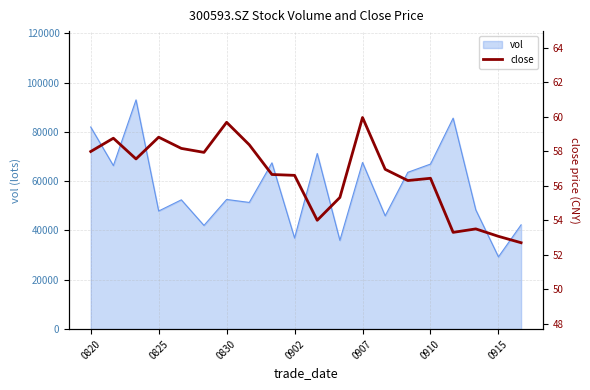

What is the minimum value for vol?

29312.6